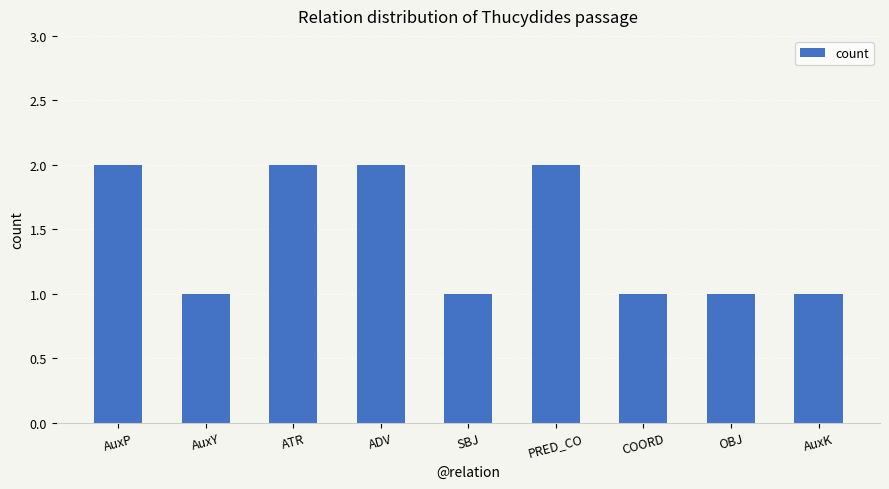

Reading right to left, transcribe all the data shown in this chart.

AuxK=1	OBJ=1	COORD=1	PRED_CO=2	SBJ=1	ADV=2	ATR=2	AuxY=1	AuxP=2